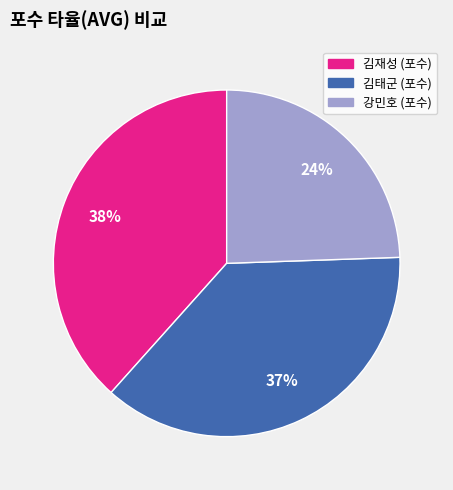

Which slice is the smallest?

강민호 (포수)